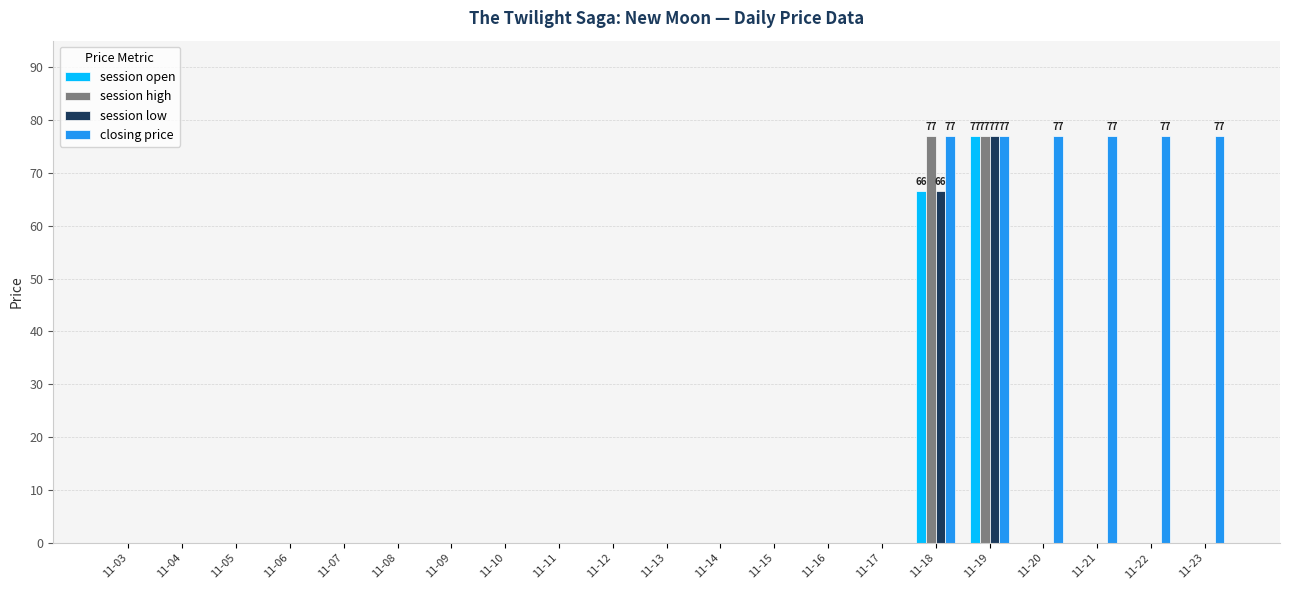

What is the highest value of the closing price series?

77.0